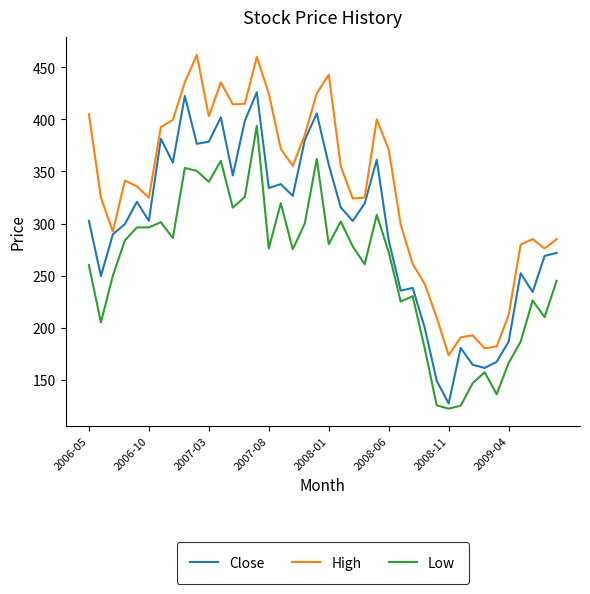

What is the average value of the Close series?

295.4